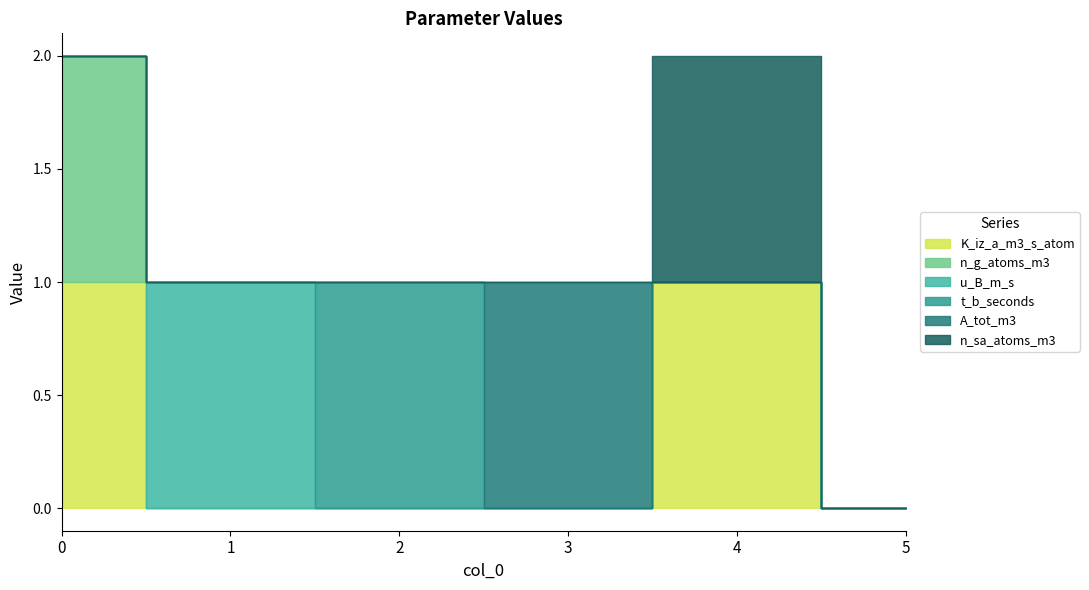

What is the highest value of the K_iz_a_m3_s_atom series?

1